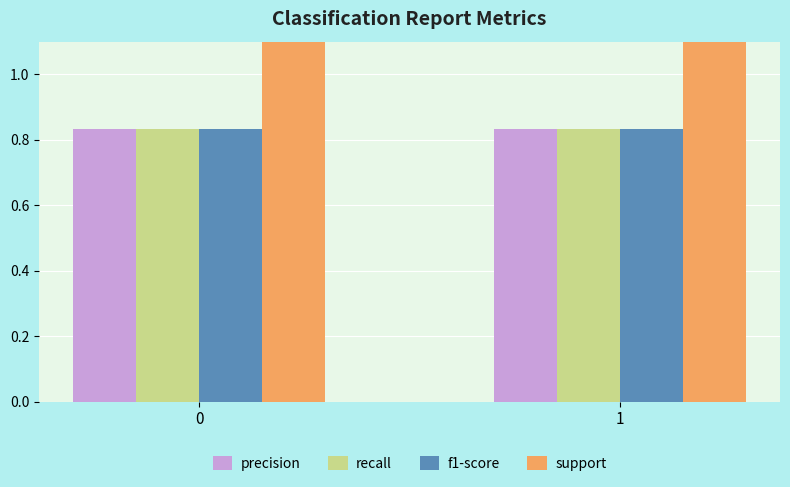

True or false: f1-score has a value of 0.5 at 0.

False